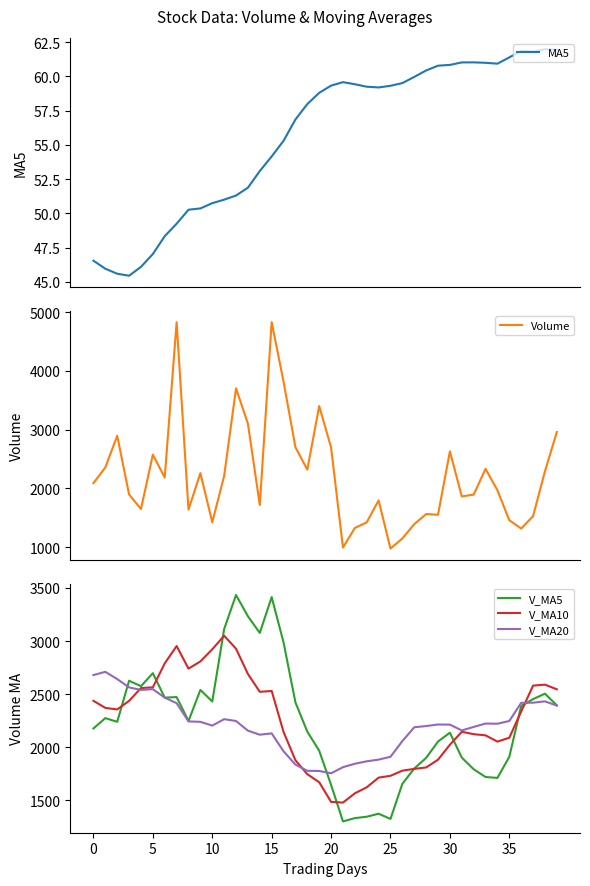

How many intersections are there between V_MA20 and V_MA10?

3